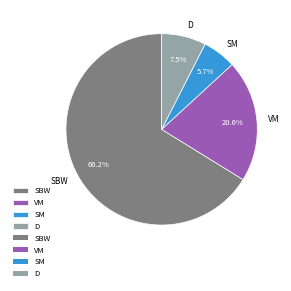

To the nearest percent, what percentage of the pie is SBW?

66%